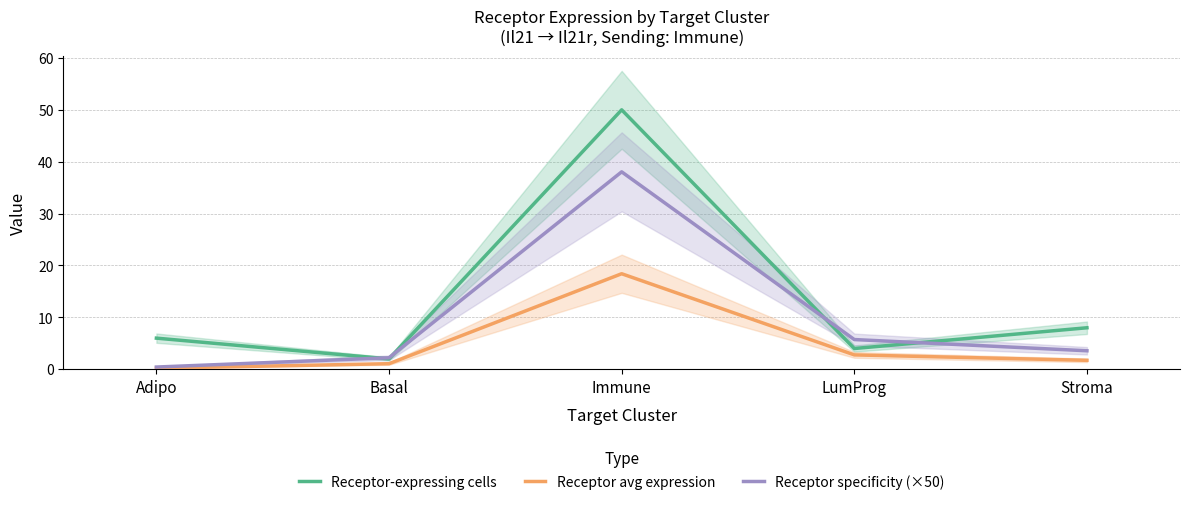

List the labels in order of Receptor specificity (×50) value, largest first.

Immune, LumProg, Stroma, Basal, Adipo